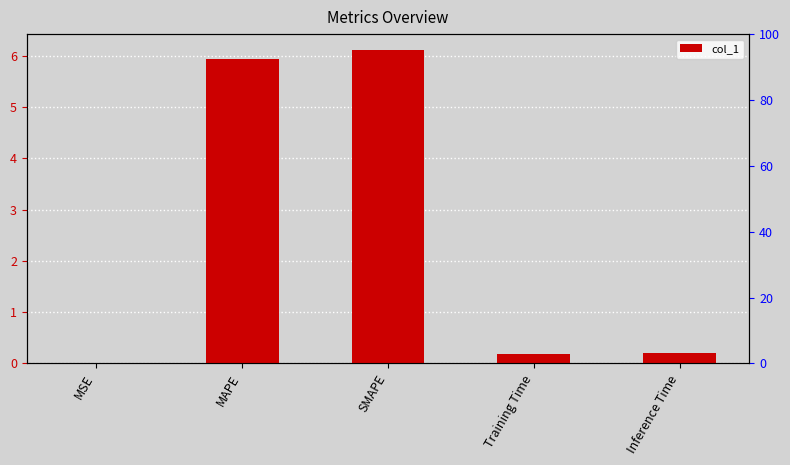

What is the change in value from MAPE to SMAPE?

+0.2